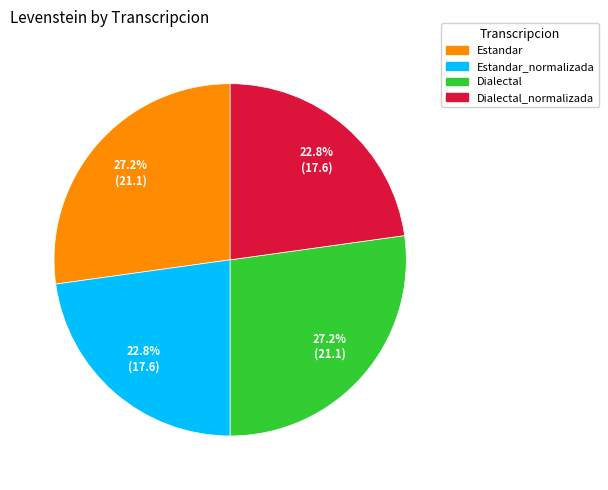

How many segments does this pie chart have?

4